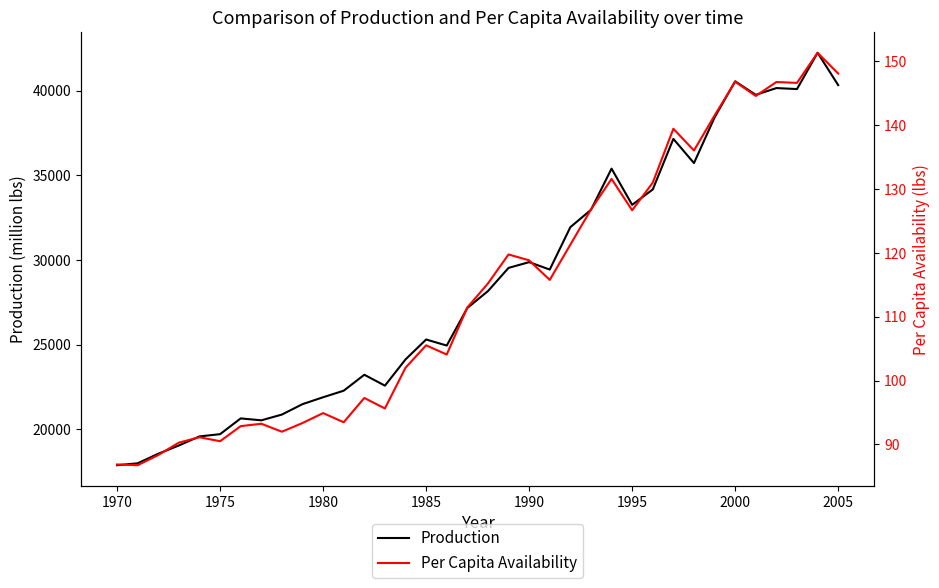

Is it true that Production equals 33261.0 at 1995?

True